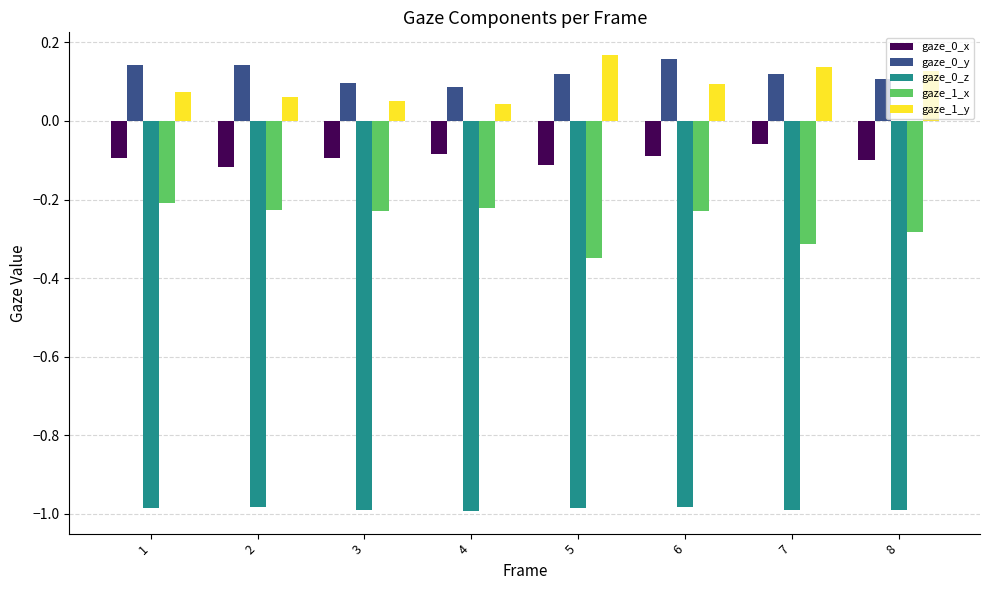

What is the sum of all gaze_1_y values?

0.8